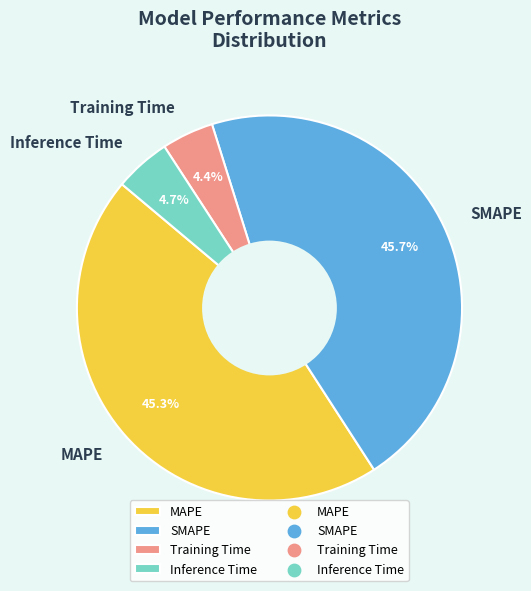

To the nearest percent, what percentage of the pie is Inference Time?

5%